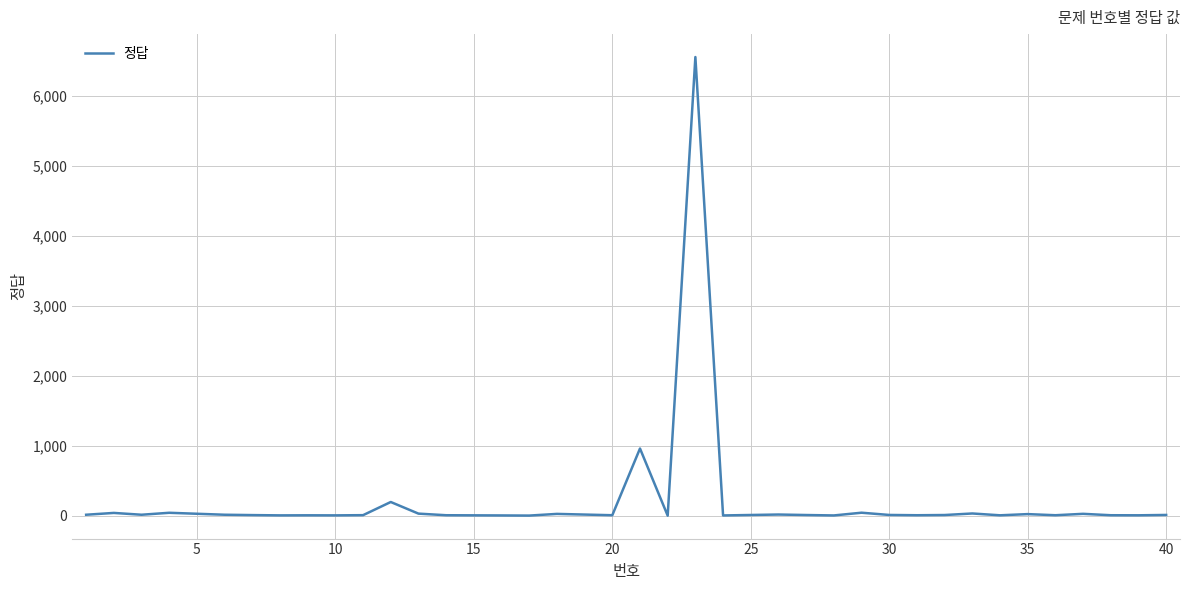

What is the greatest value displayed?

6552